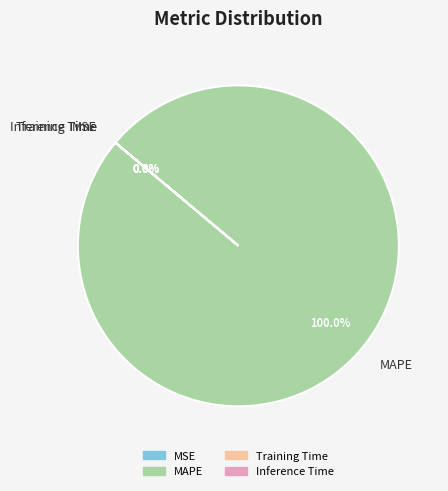

How many slices are in this pie chart?

4